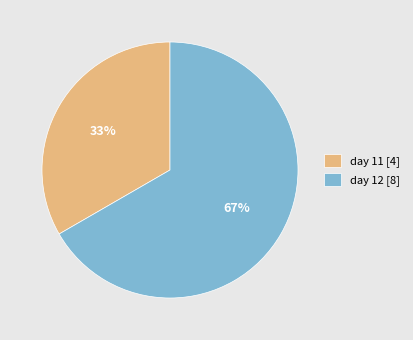

Is the sum of day 11 and day 12 greater than half?

Yes